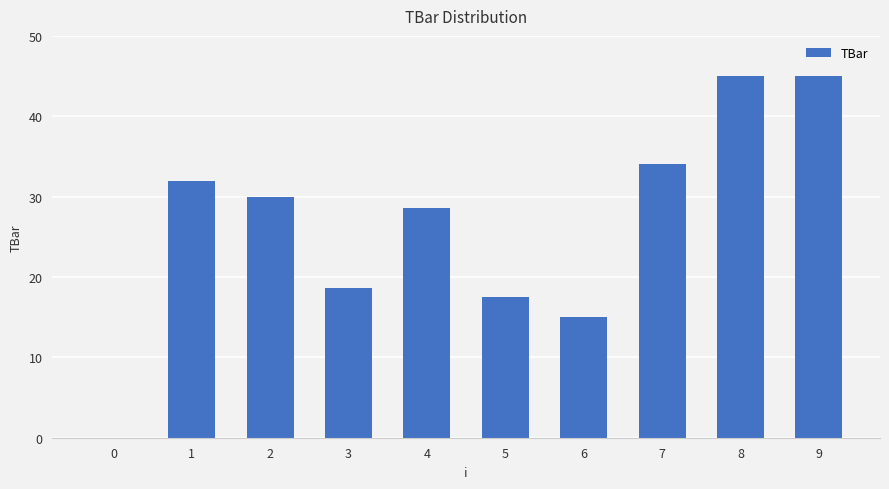

Reading left to right, list all the values displayed in this chart.

0.0	31.9	30.0	18.7	28.6	17.5	15.0	34.1	45.0	45.0